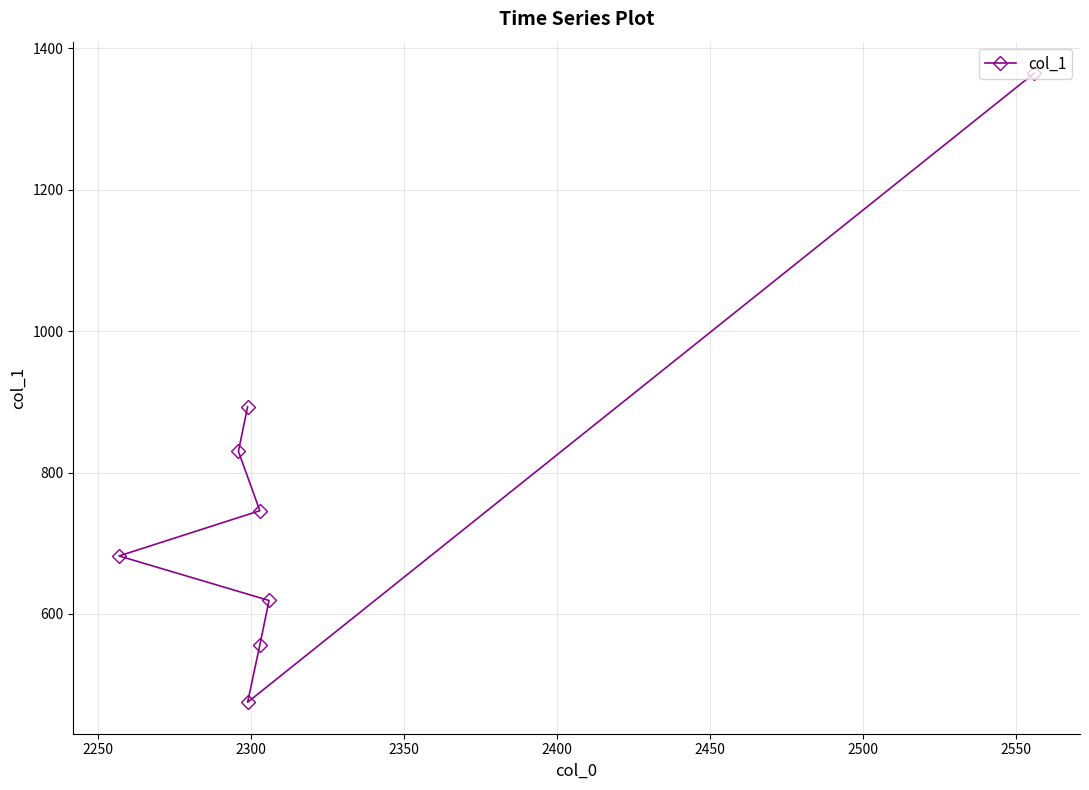

How many distinct data groups are displayed?

1